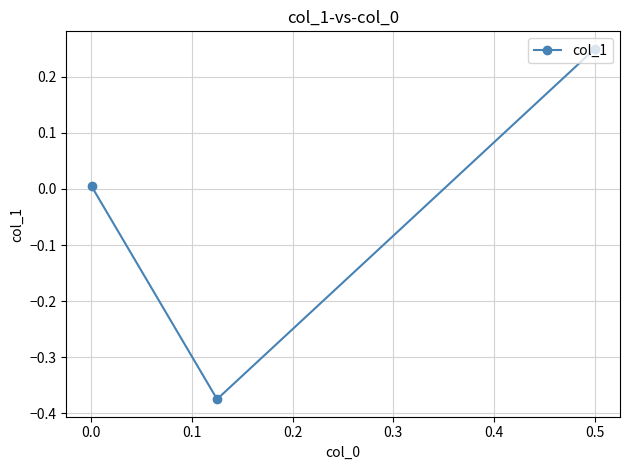

How many positive values are there?

2